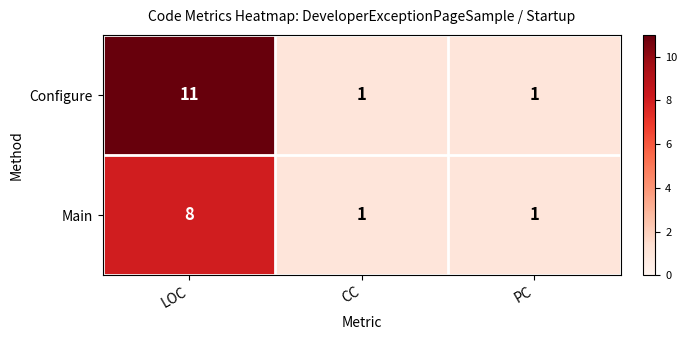

Which category has the highest value across all series?

LOC